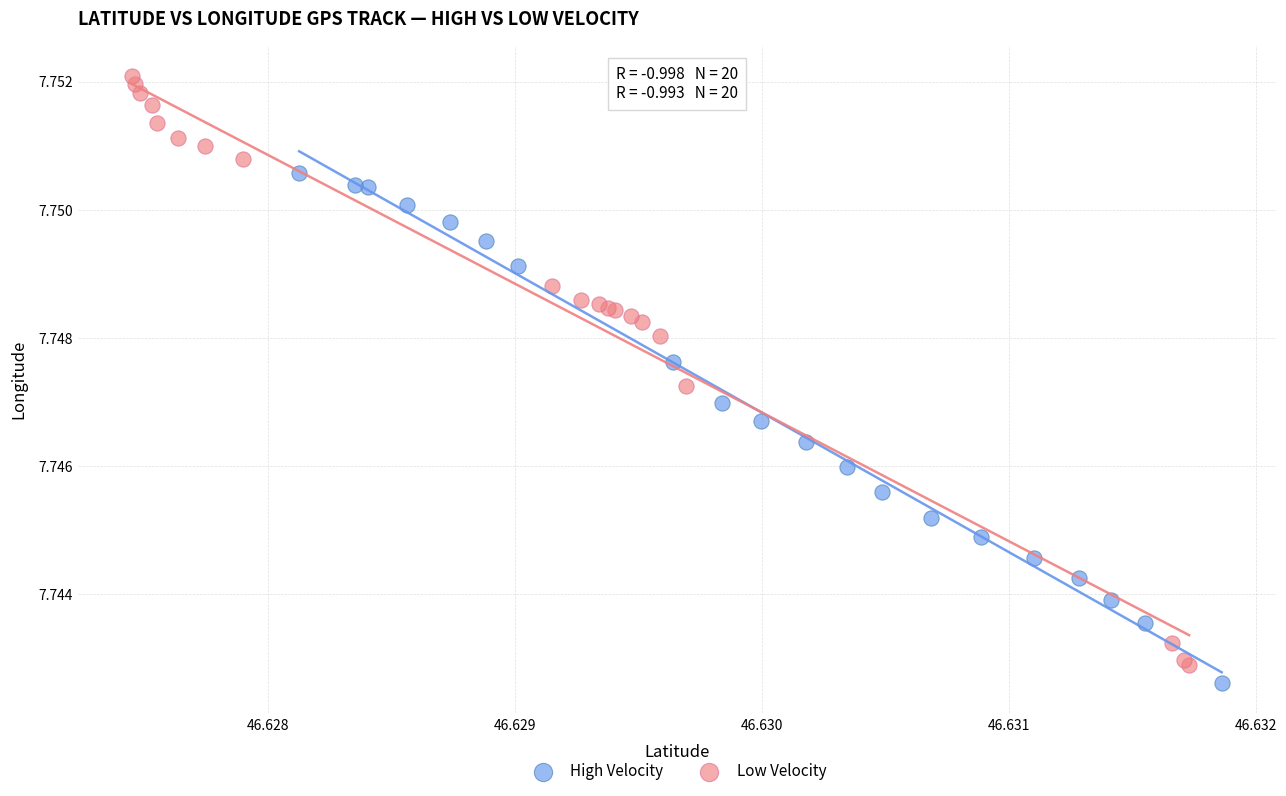

Which series contains the highest Y value?

Low Velocity